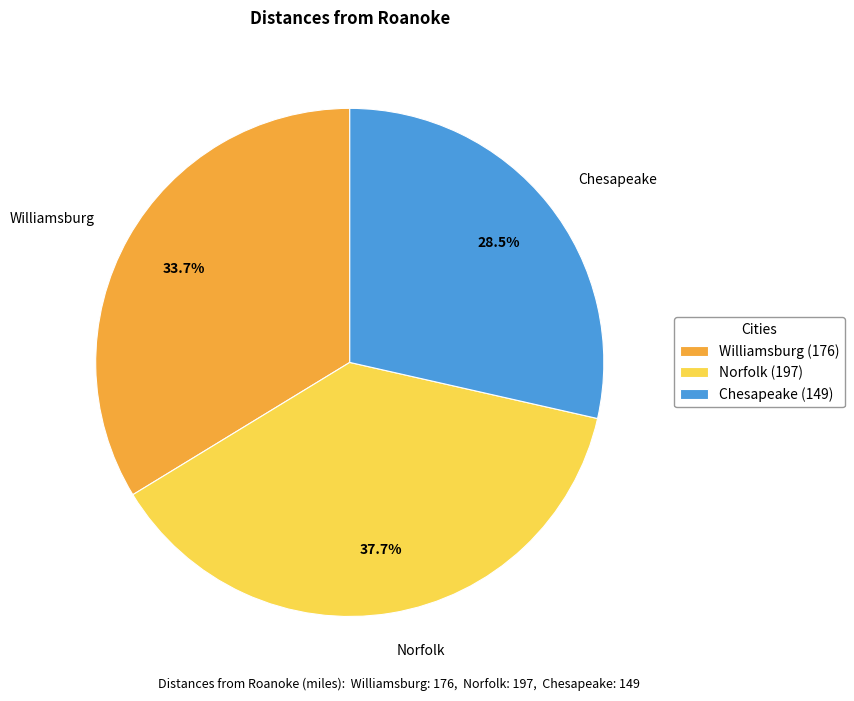

To the nearest percent, what portion does Norfolk represent?

38%